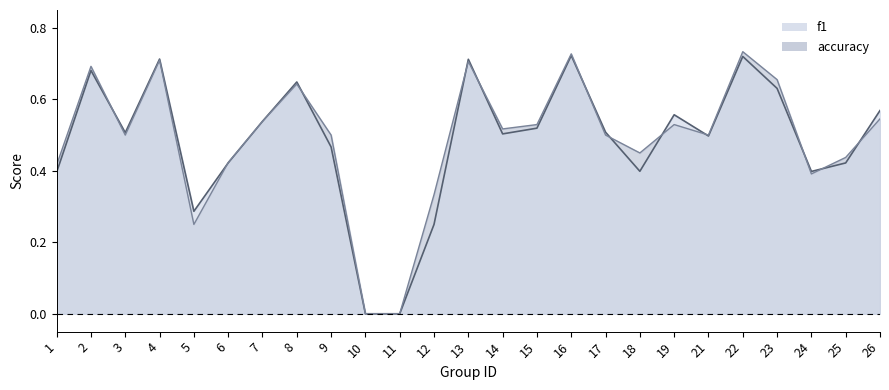

Between which two adjacent categories do accuracy and f1 first intersect?

2 and 3